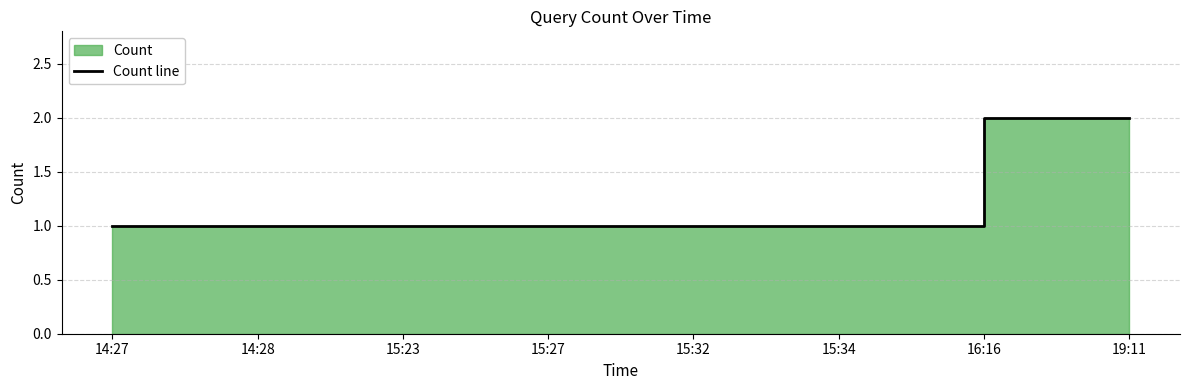

What is the label of the 3rd point from the right?

15:34